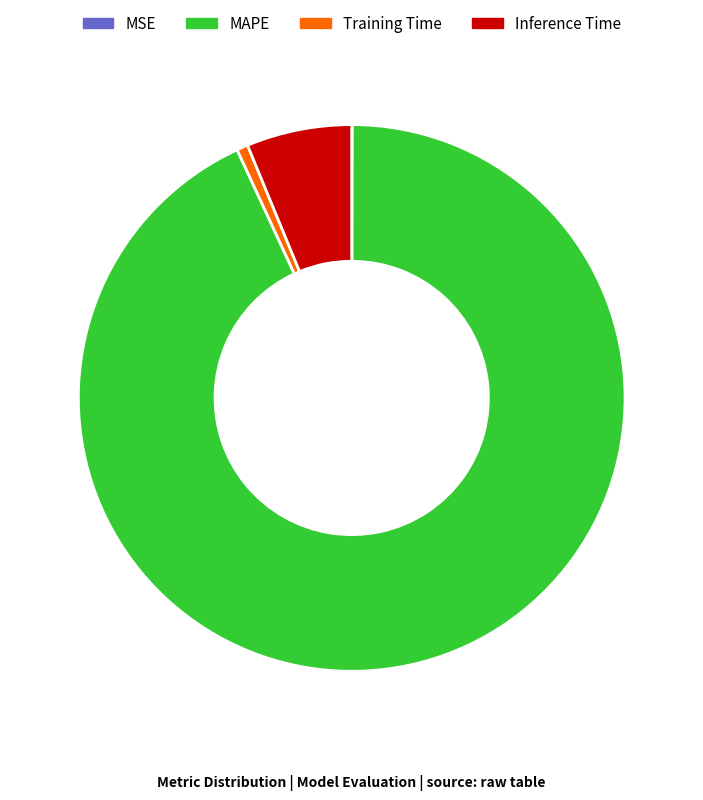

What is the largest slice in the pie chart?

MAPE